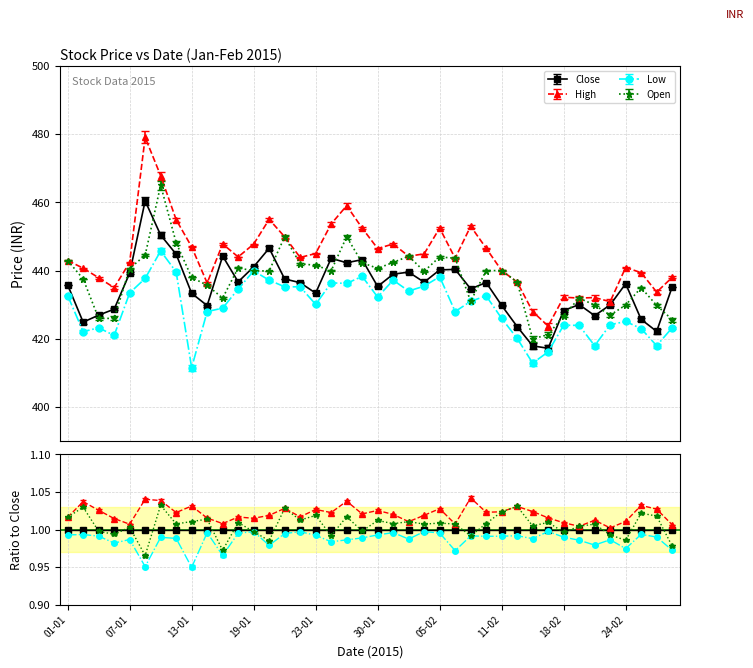

How many interior local valleys does the High series have?

11